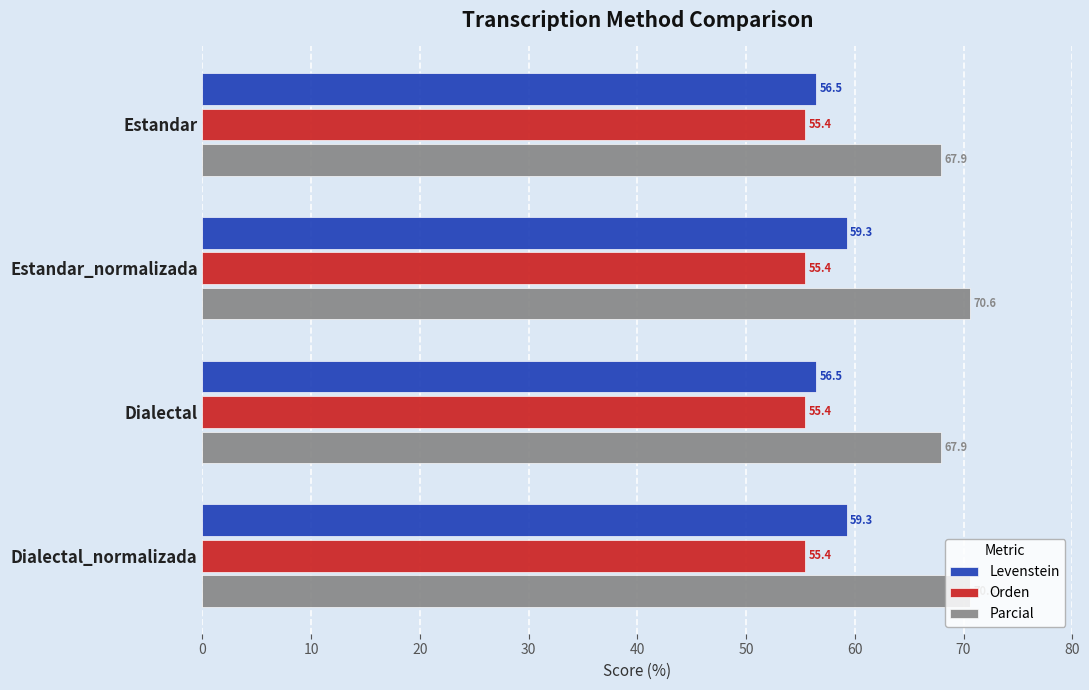

Is the value of Orden at Estandar greater than the value of Levenstein at Dialectal_normalizada?

No